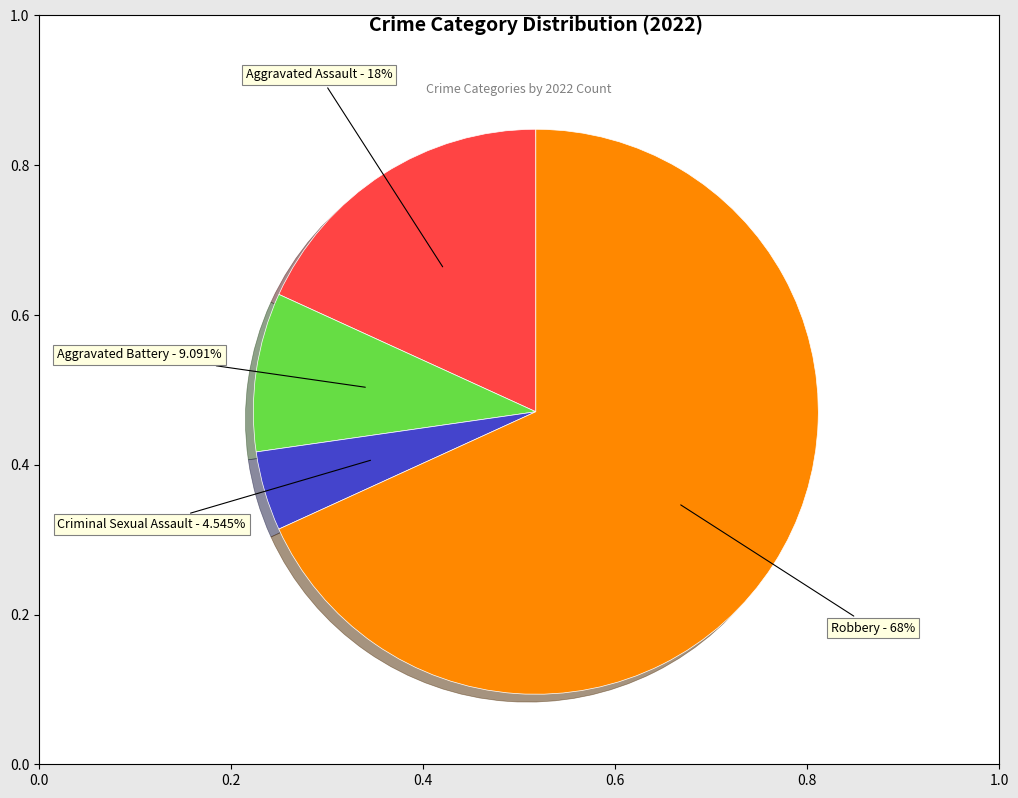

How many segments does this pie chart have?

4